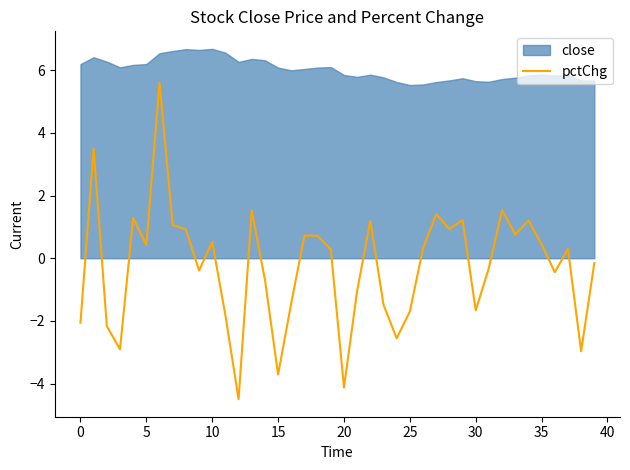

What is the maximum value for pctChg?

5.6